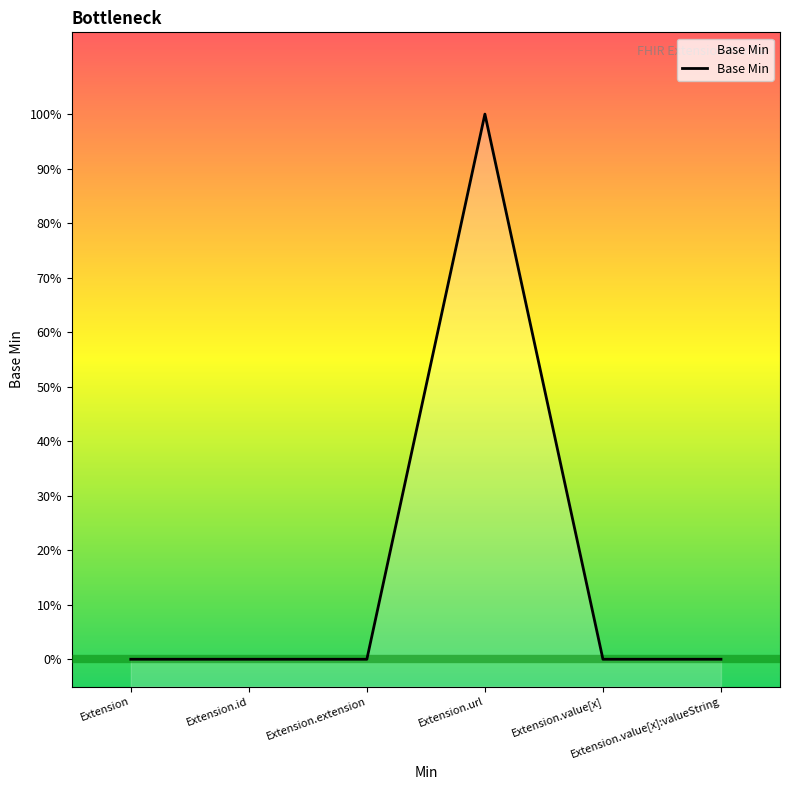

The value at Extension.value[x] is 1. True or false?

False